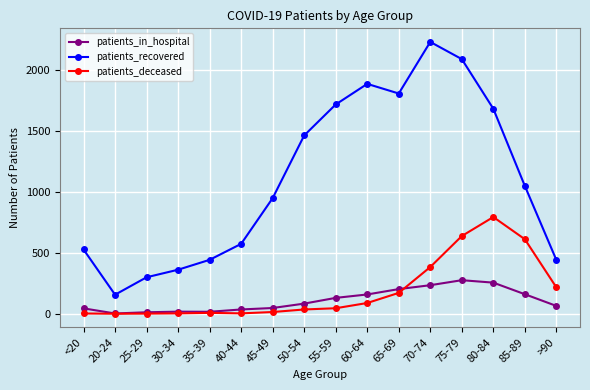

True or false: patients_deceased and patients_recovered intersect in this chart.

False